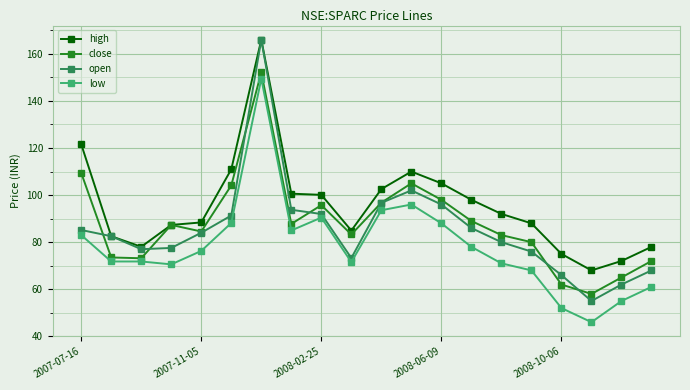

True or false: low has more than 2 interior local peaks.

True